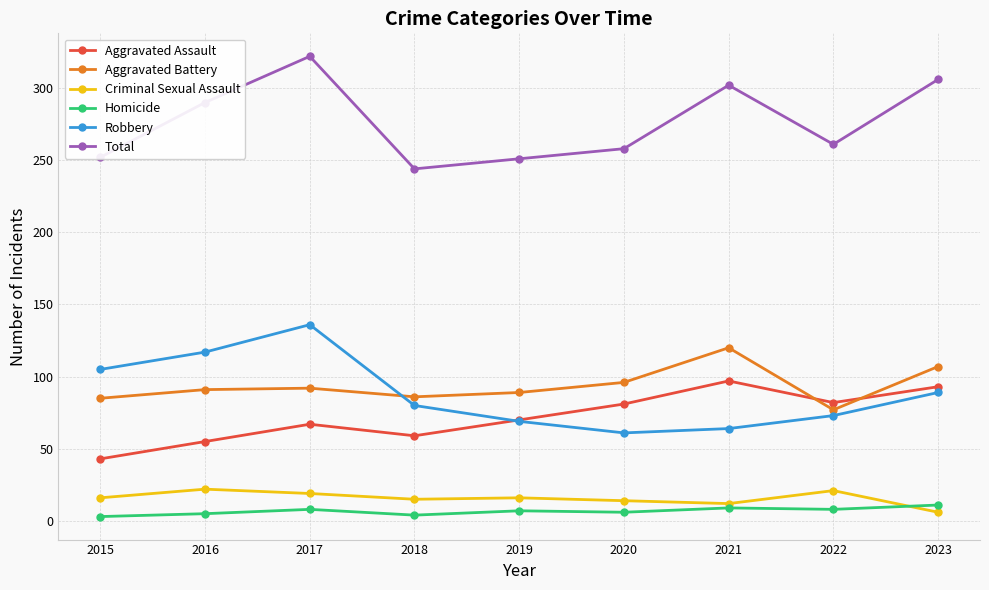

At which category does the chart reach its peak across all series?

2017